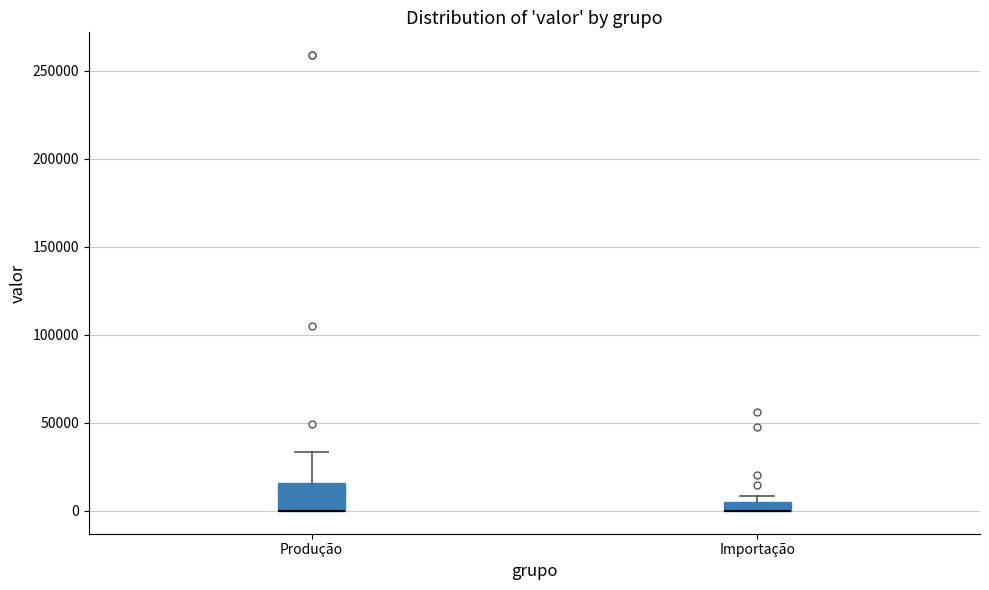

Which box is the tallest, from its lower edge to its upper edge?

Produção